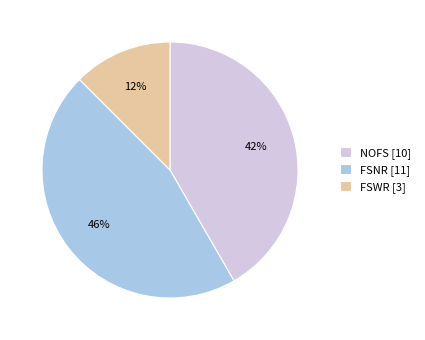

The NOFS [10] slice represents 34% of the pie. True or false?

False